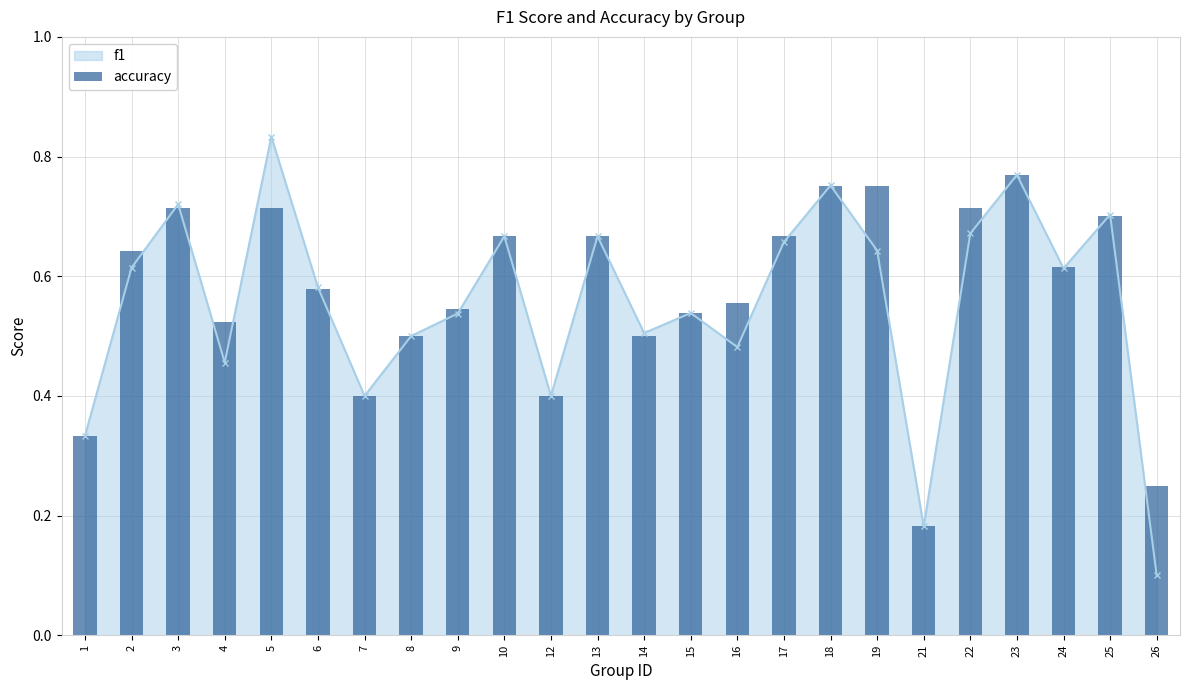

Reading right to left, list all the values displayed in this chart.

26=0.2	25=0.7	24=0.6	23=0.8	22=0.7	21=0.2	19=0.8	18=0.8	17=0.7	16=0.6	15=0.5	14=0.5	13=0.7	12=0.4	10=0.7	9=0.5	8=0.5	7=0.4	6=0.6	5=0.7	4=0.5	3=0.7	2=0.6	1=0.3